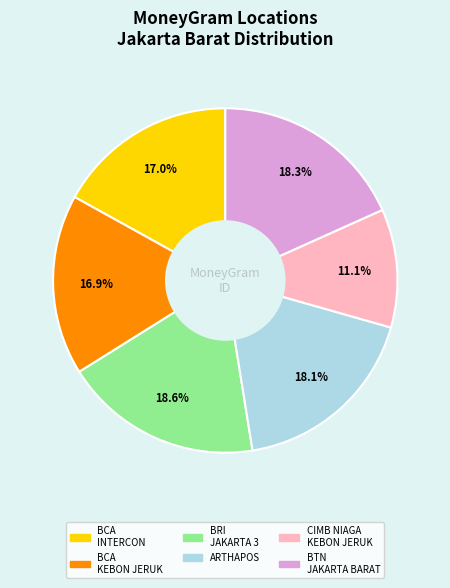

Count the number of slices in the pie.

6